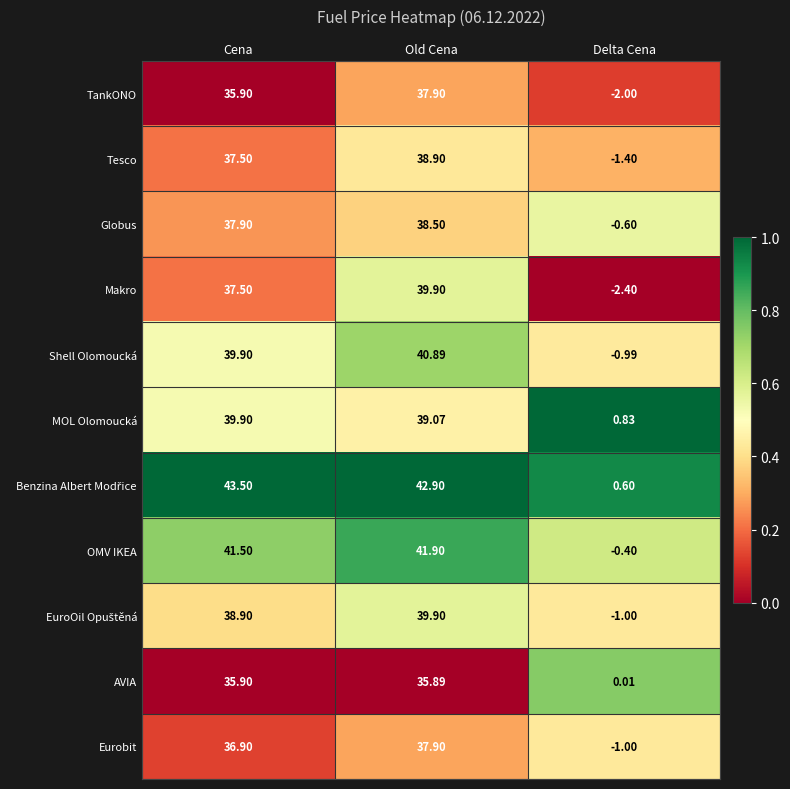

At which label does OMV IKEA reach its peak?

Old Cena